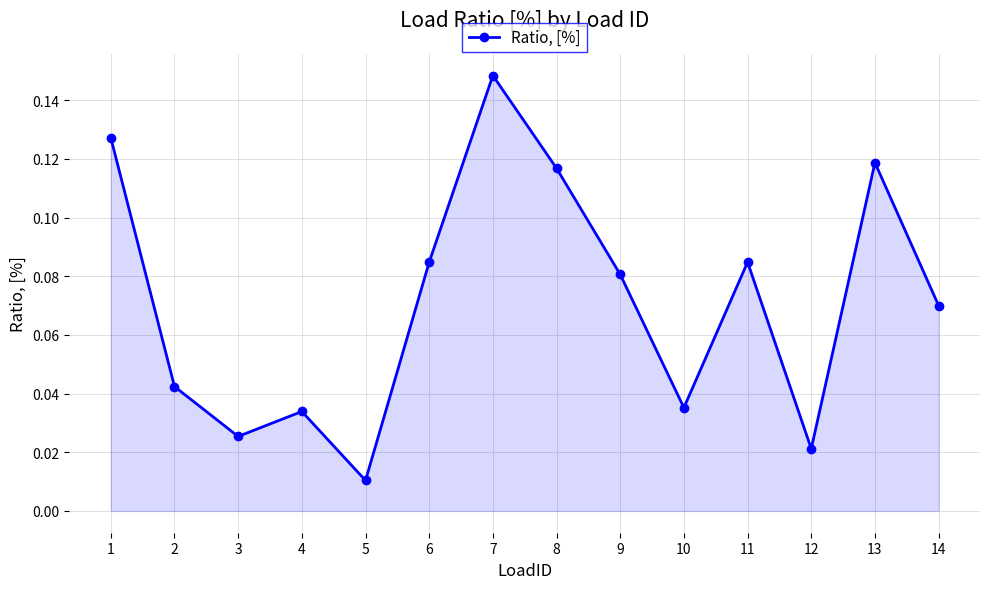

Between 13 and 14, which is larger?

13